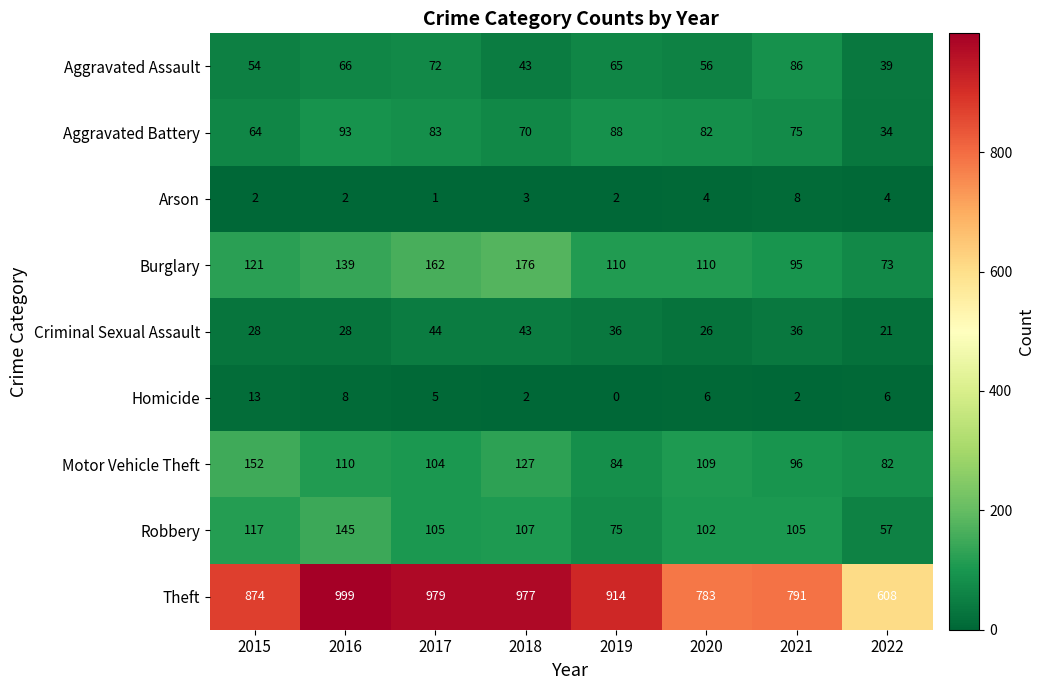

How many distinct data groups are displayed?

9